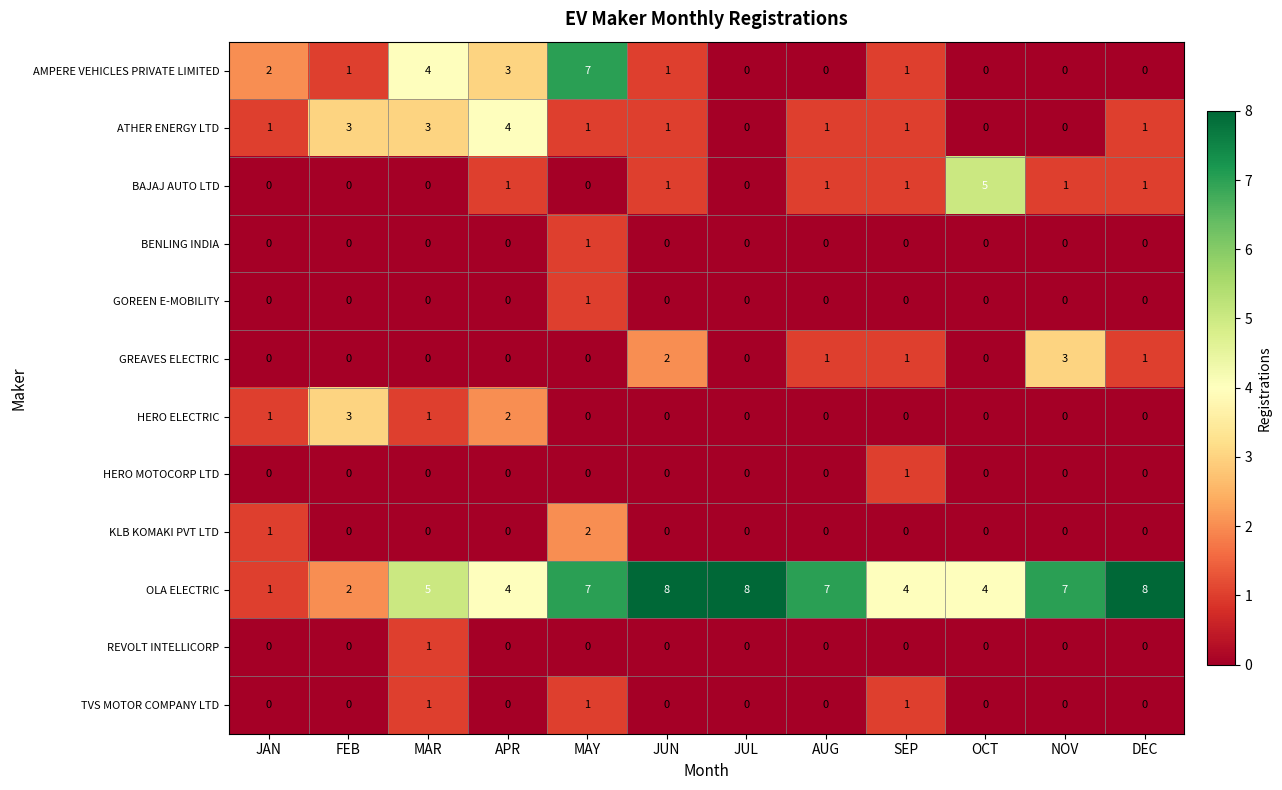

What is the difference between the highest and lowest values at APR?

4